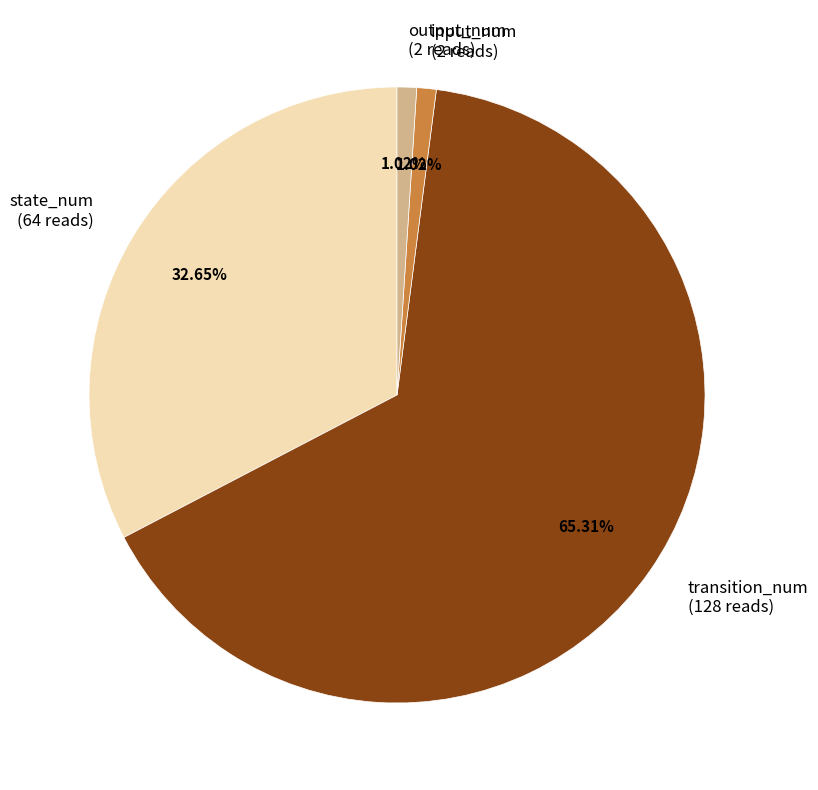

Which category accounts for the majority?

transition_num